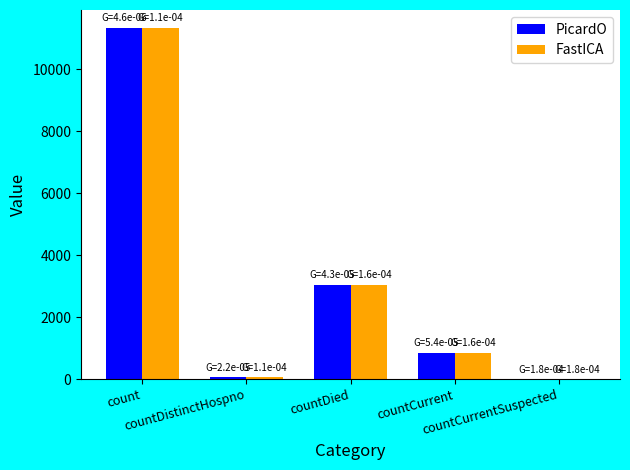

What is the sum of all PicardO values?

15314